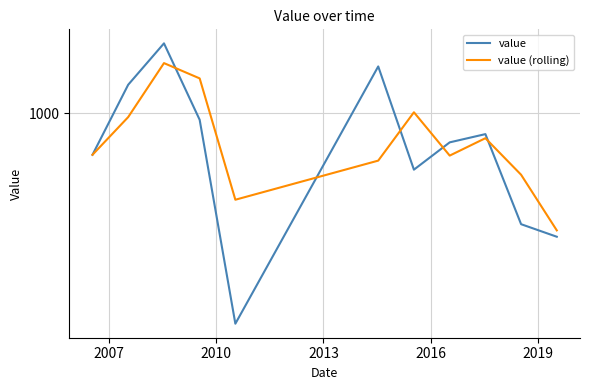

What is the difference between the second highest and second lowest values in the value (rolling) series?

479.9